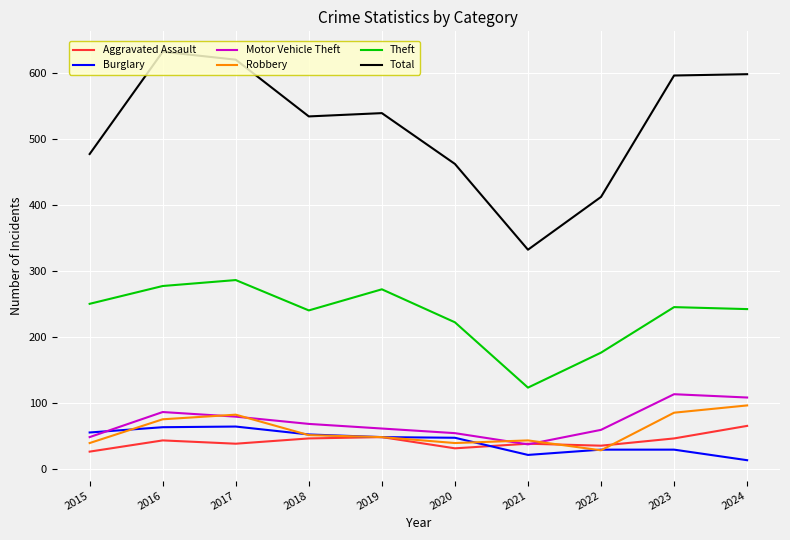

True or false: Aggravated Assault and Total cross at least once.

False